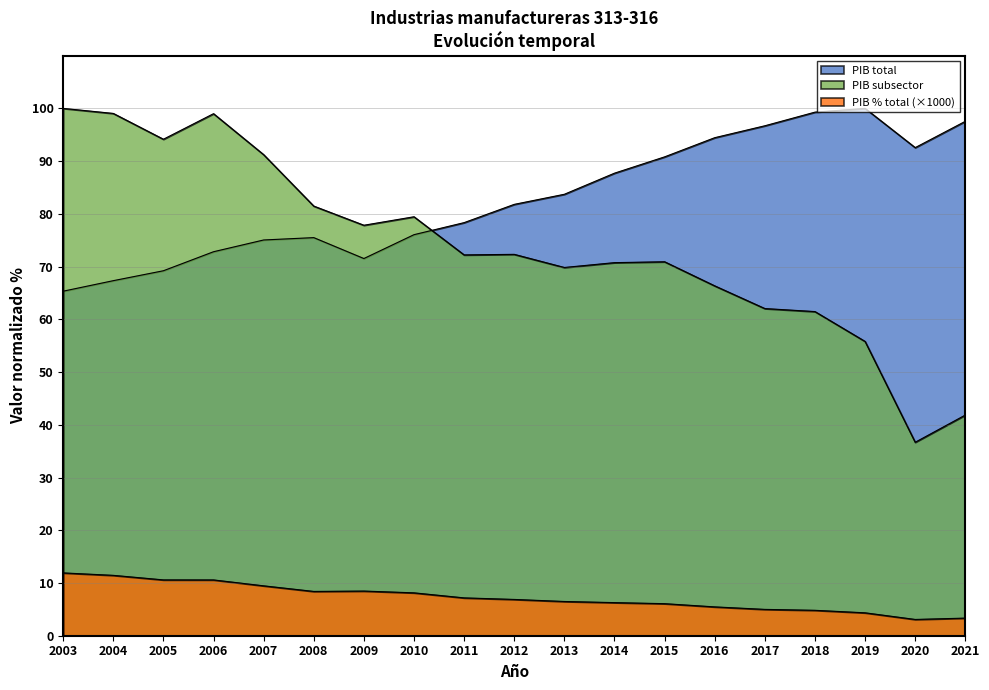

At 2013, list the series in order from largest to smallest.

PIB total, PIB subsector, PIB % total